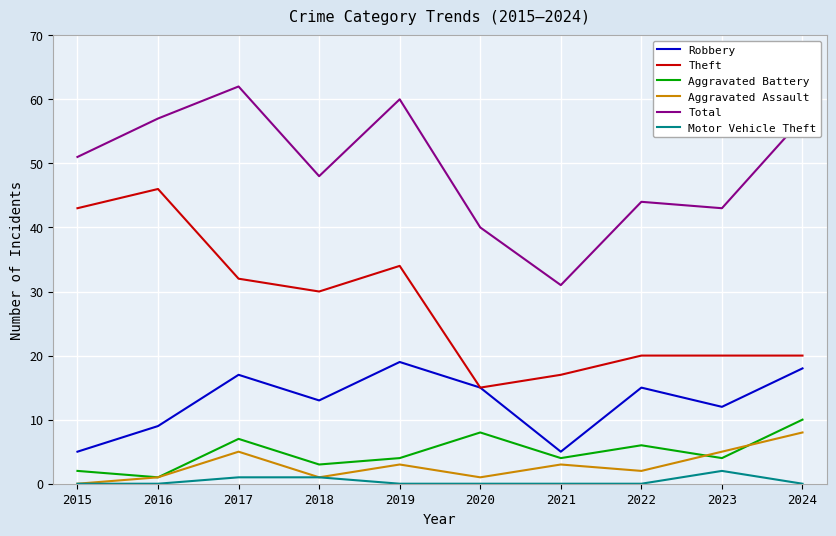

In Aggravated Battery, how many points are higher than both neighbors (excluding endpoints)?

3